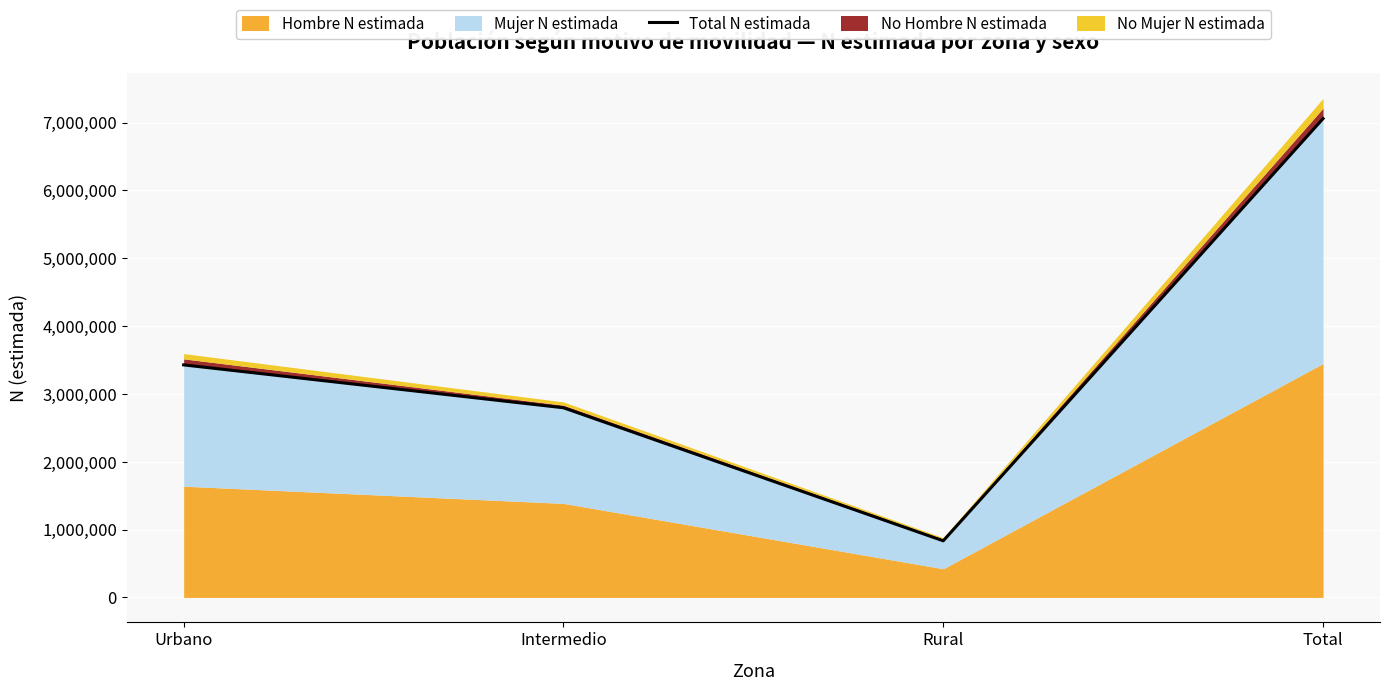

How many data points are less than 3428682?

2